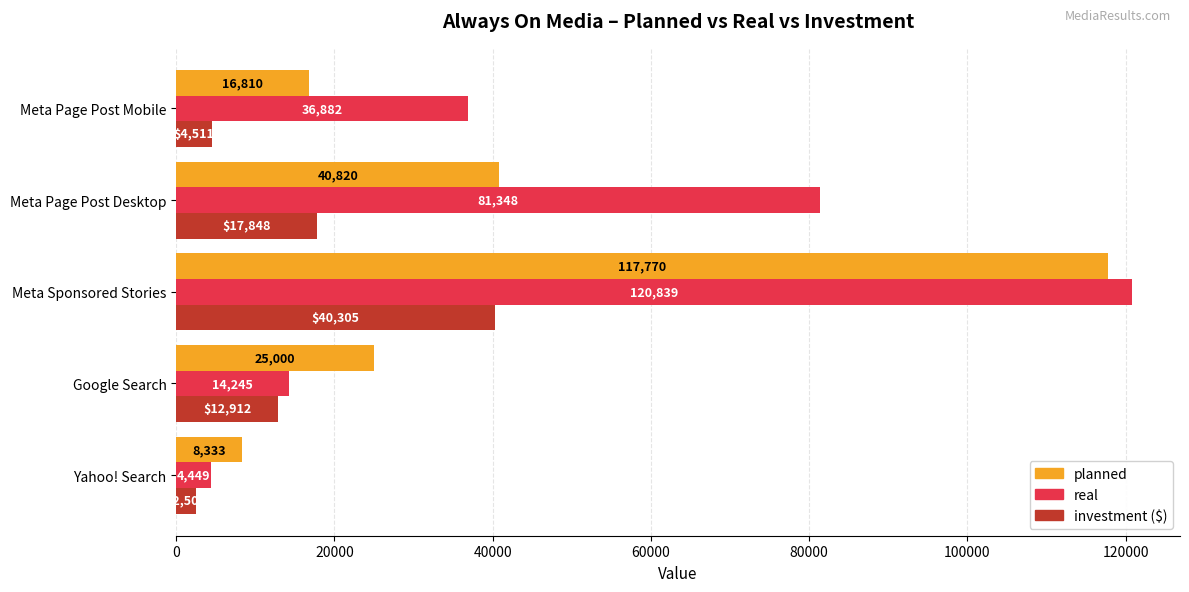

At which category is the sum across all series the highest?

Meta Sponsored Stories